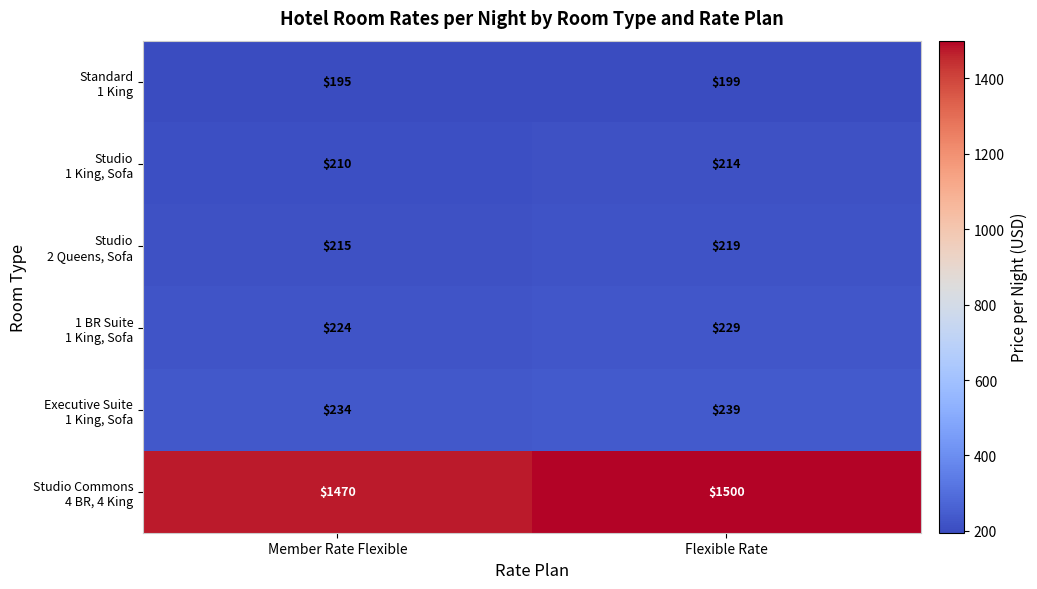

At which category does the chart reach its minimum across all series?

Member Rate Flexible